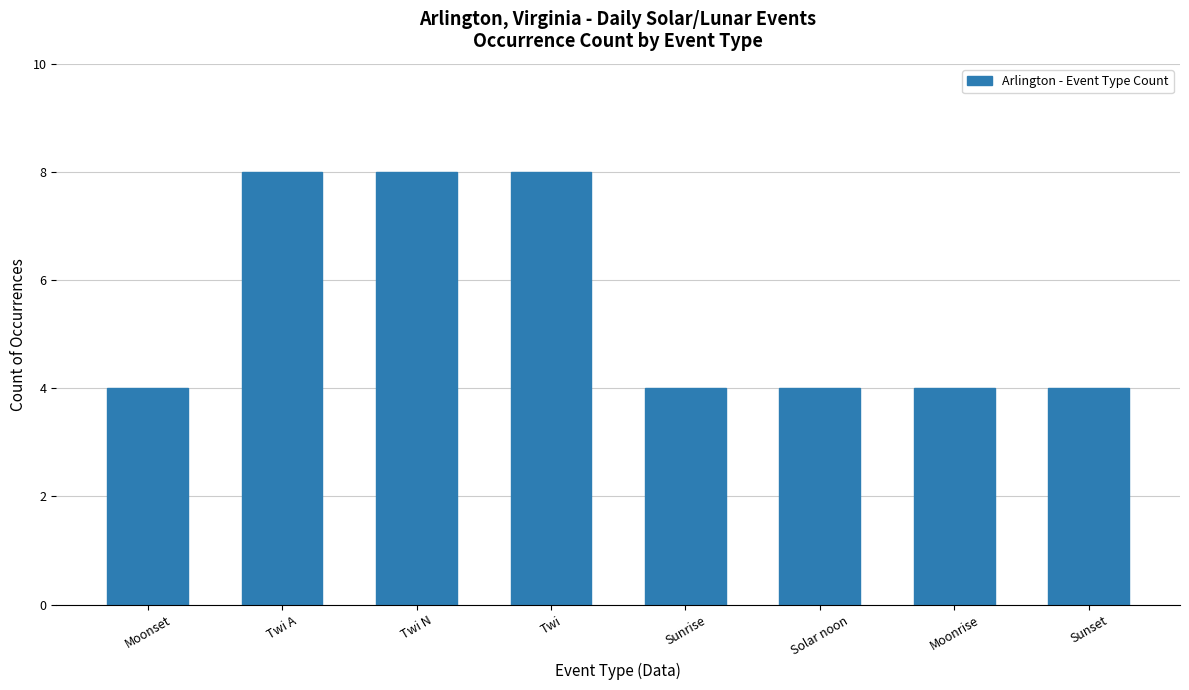

Does the chart contain any negative values?

No